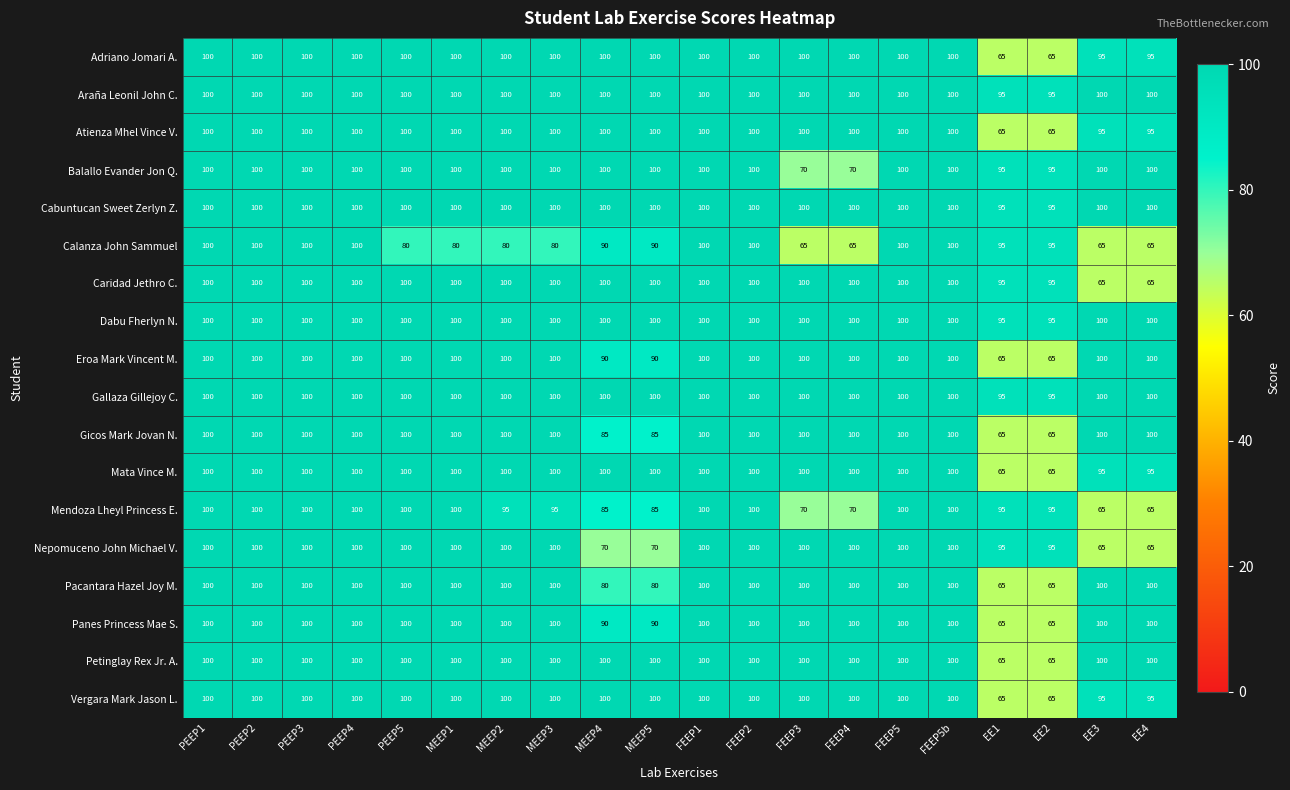

What is the spread (max minus min) of values at MEEP2?

20